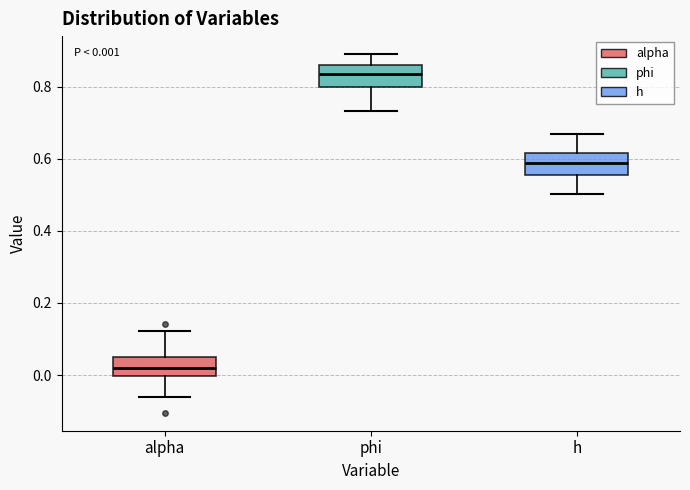

Which box has the lowest median line?

alpha